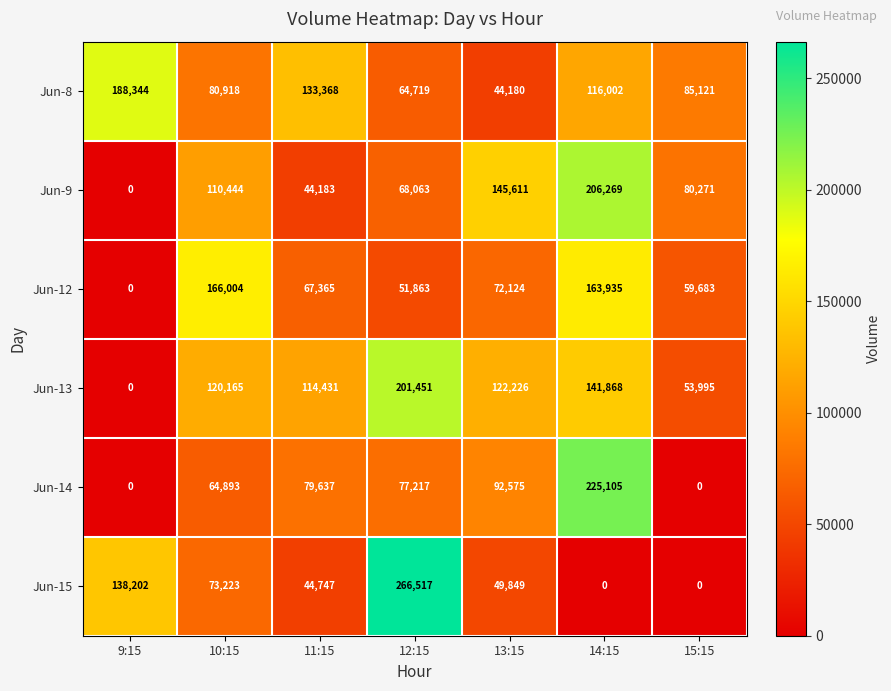

Which series has the largest range (max minus min)?

Jun-15